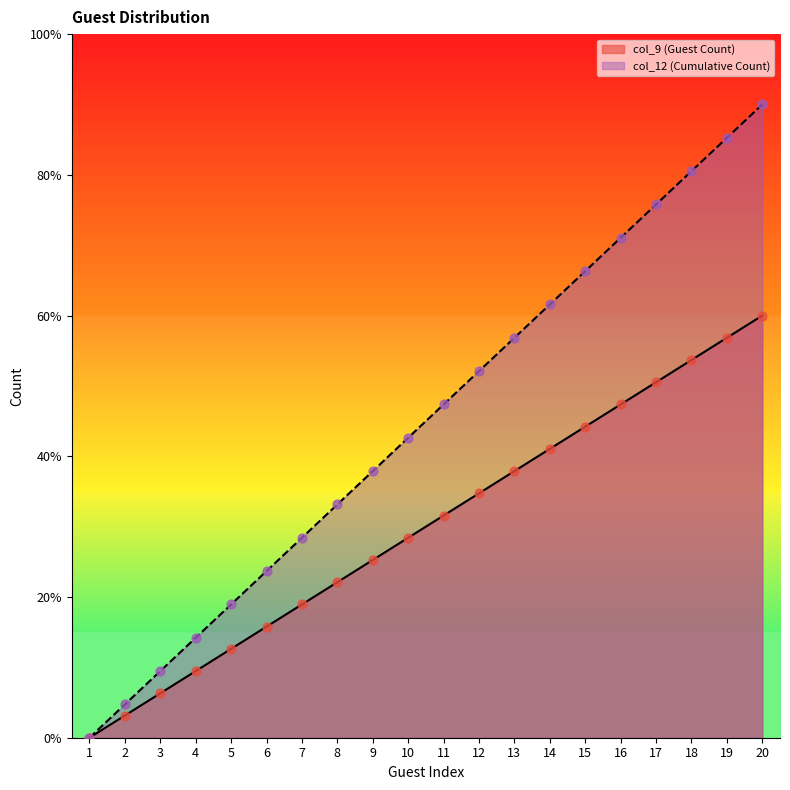

What are all the series names shown in the legend?

col_9 (Guest Count), col_12 (Cumulative Count)